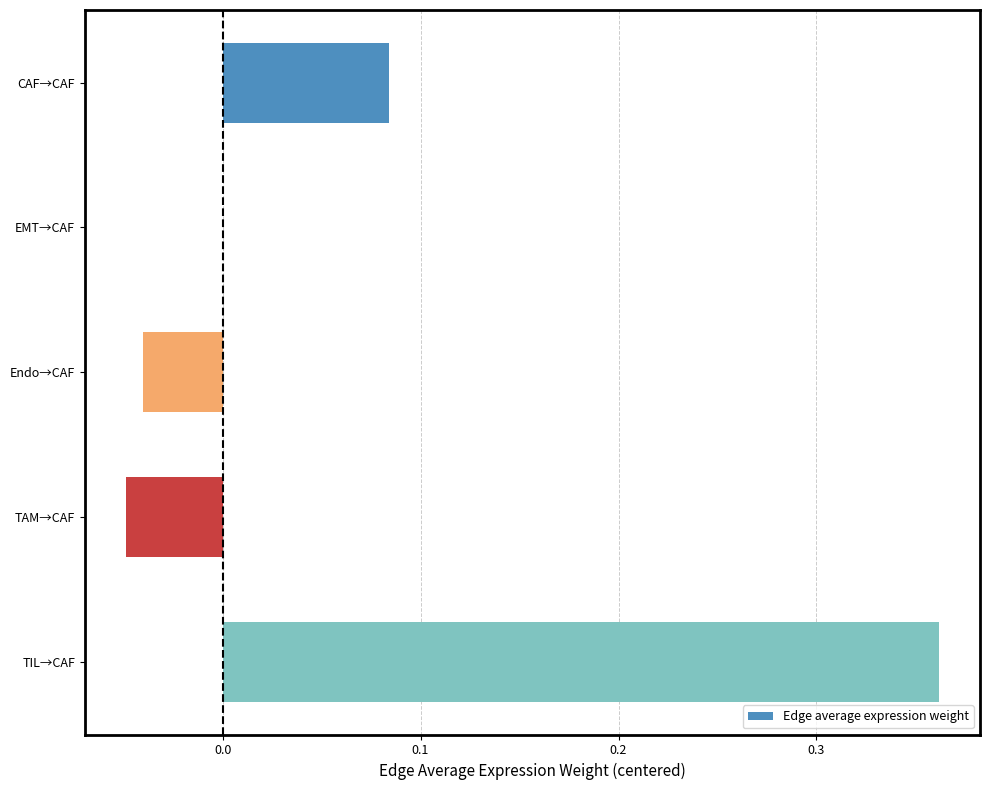

Which label corresponds to the largest value in the chart?

TIL→CAF